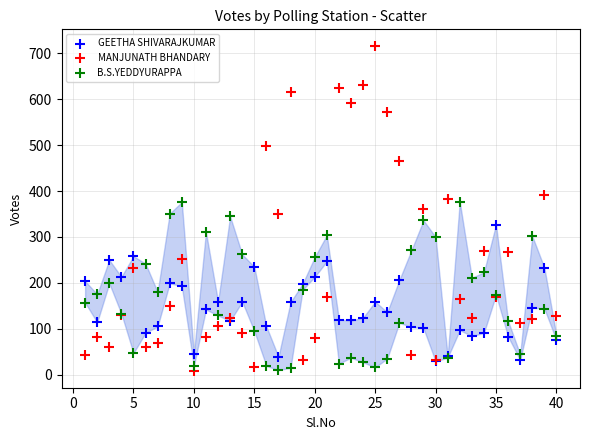

What are all the series names shown in the legend?

GEETHA SHIVARAJKUMAR, MANJUNATH BHANDARY, B.S.YEDDYURAPPA